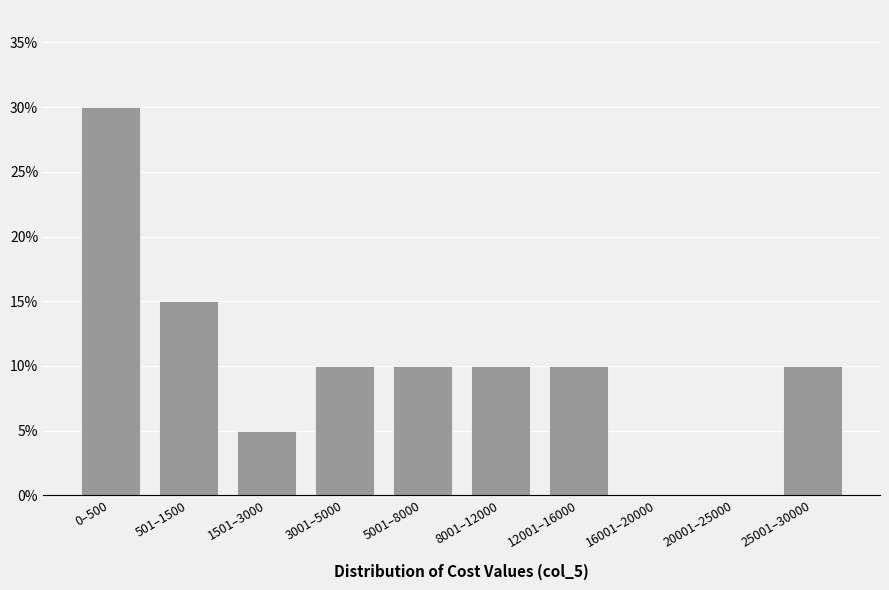

Reading right to left, what are all the values shown in this chart?

25001–30000=10	20001–25000=0	16001–20000=0	12001–16000=10	8001–12000=10	5001–8000=10	3001–5000=10	1501–3000=5	501–1500=15	0–500=30